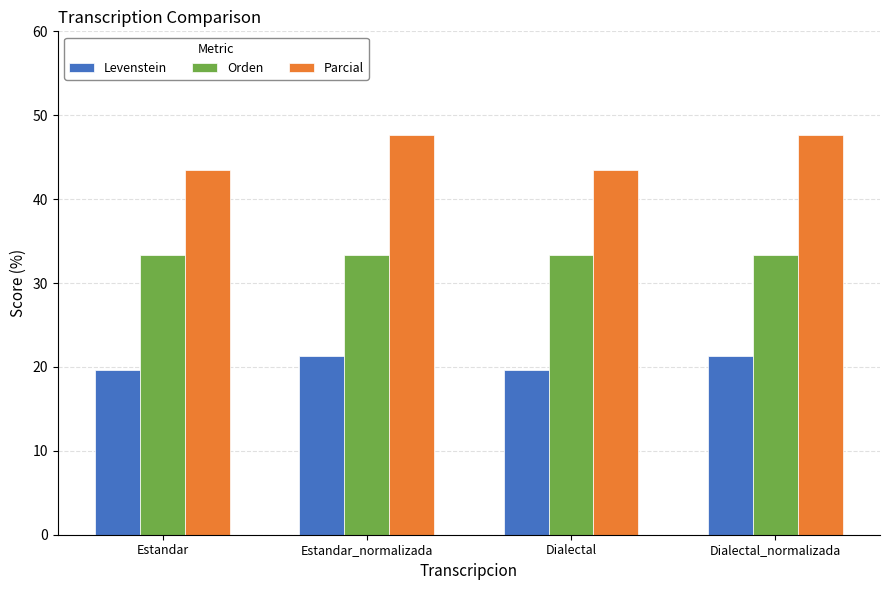

Is the value of Orden at Dialectal greater than the value of Parcial at Dialectal?

No